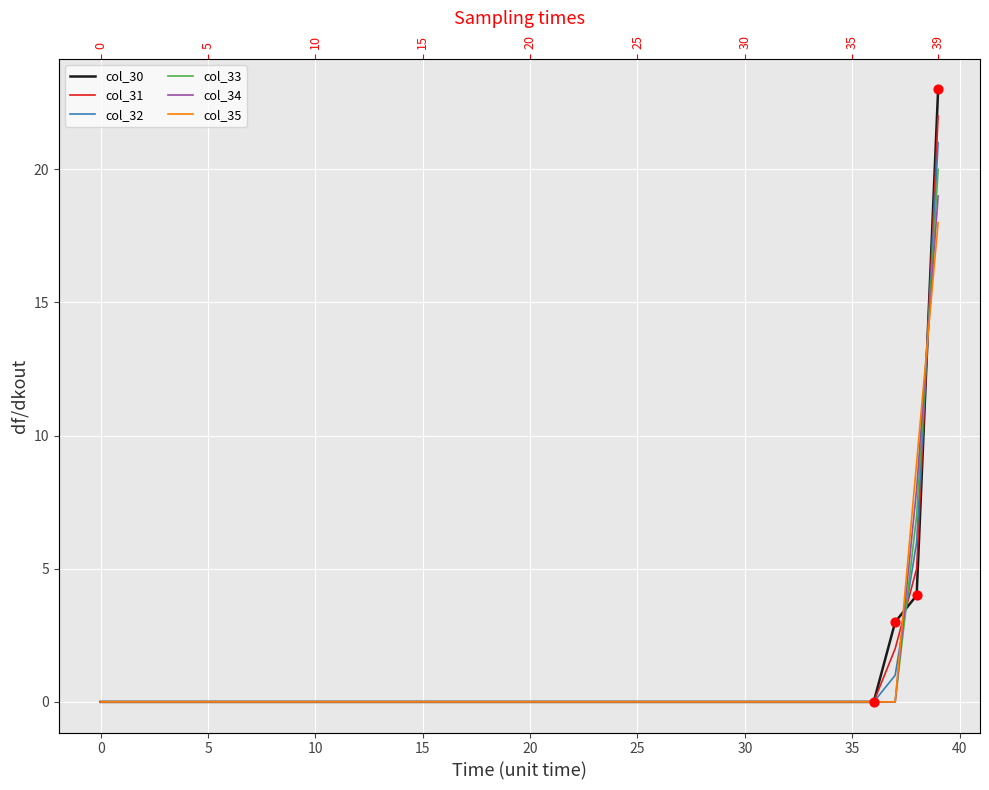

Which series has the widest spread of Y values?

col_30